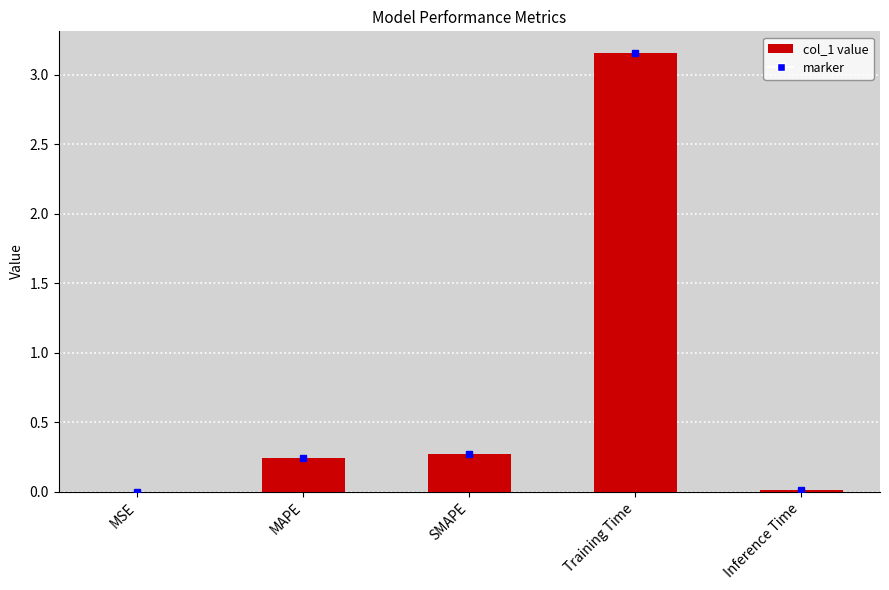

Where is the data nearest to the value 1?

SMAPE